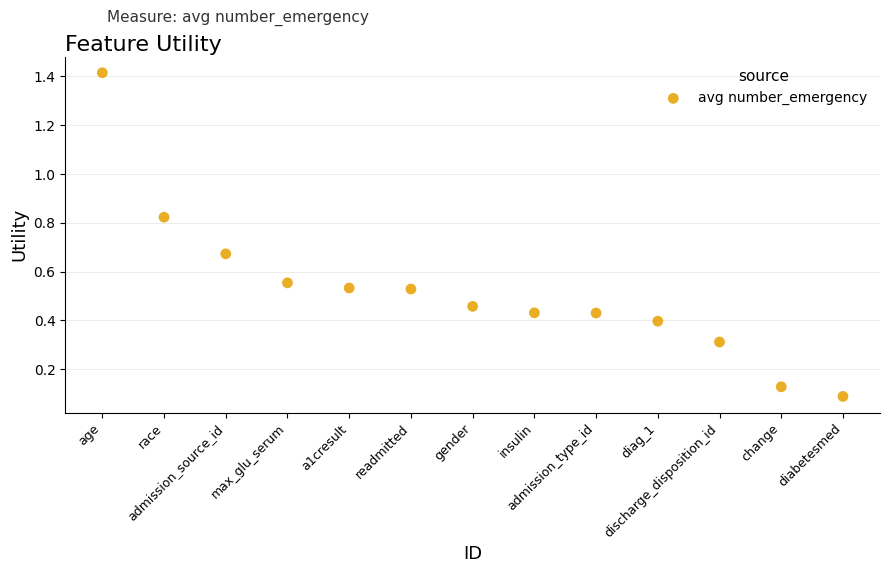

What is the range of X values (max minus min)?

12.0